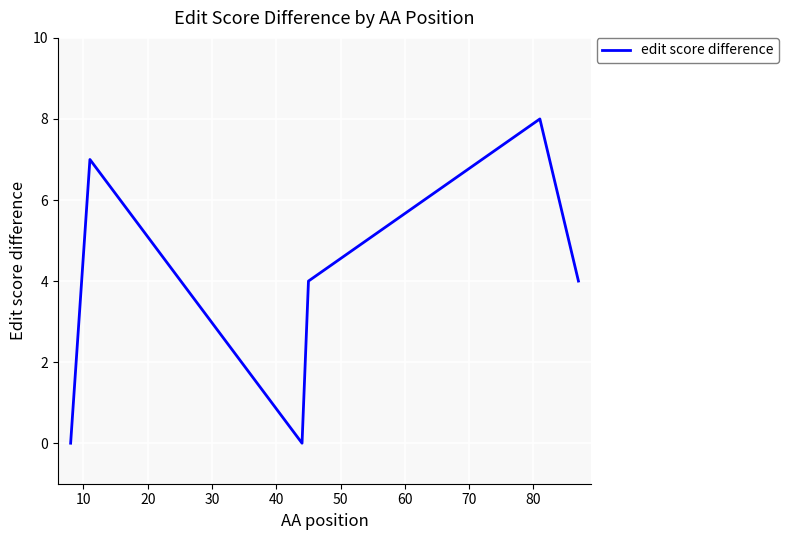

What is the sum of all values?

23